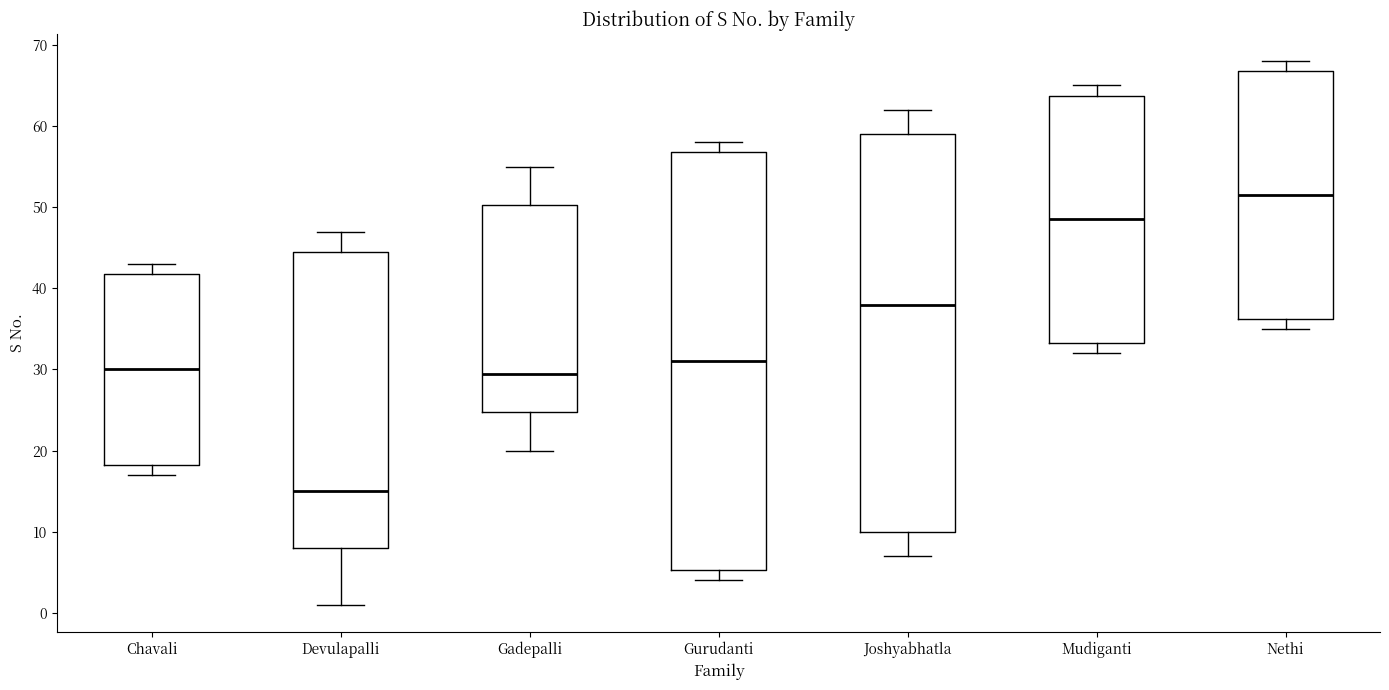

Which box's median line is the highest?

Nethi